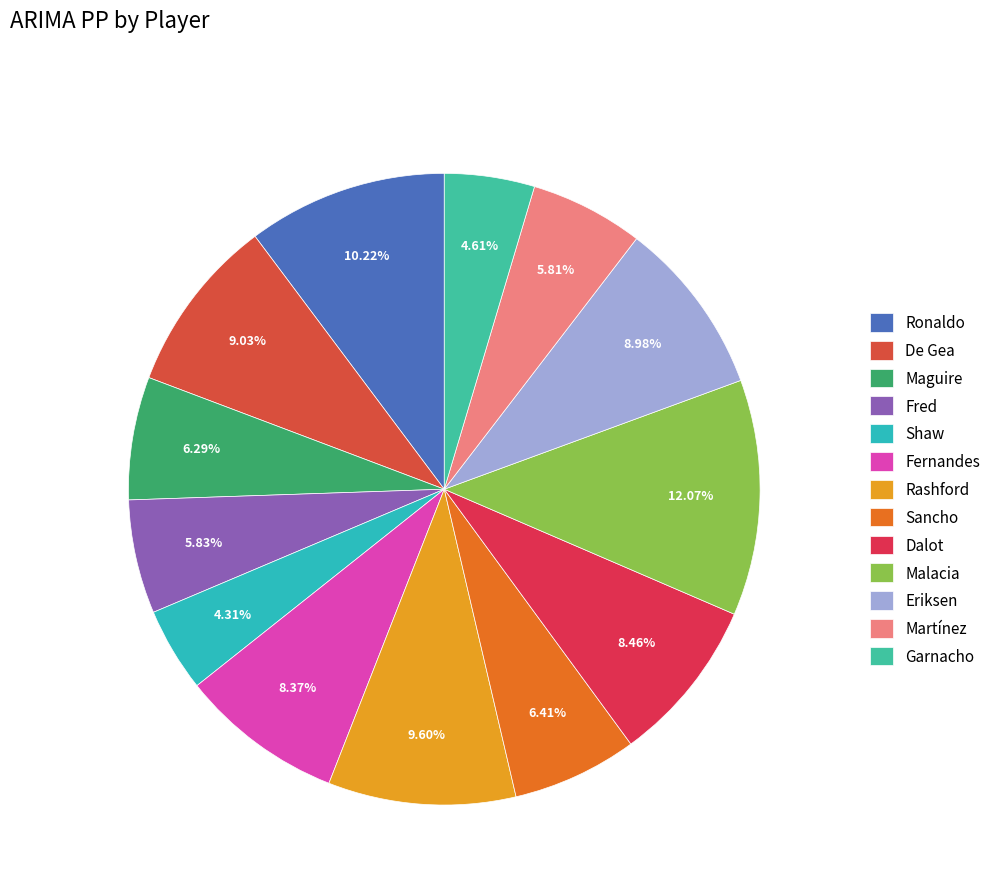

Is it true that Garnacho is 1% of the pie?

False